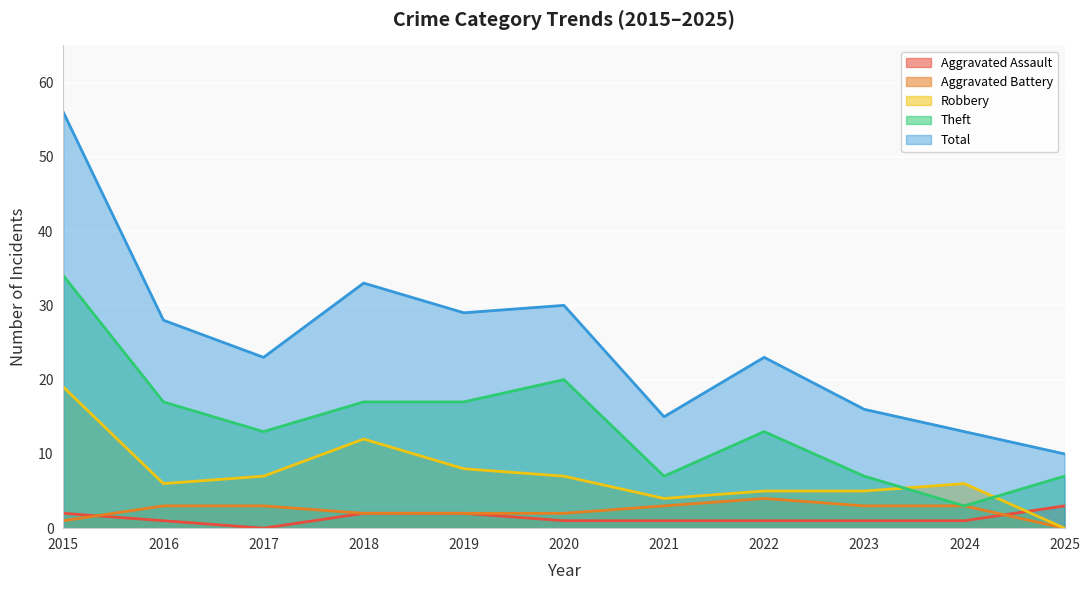

What are all the series names shown in the legend?

Aggravated Assault, Aggravated Battery, Robbery, Theft, Total